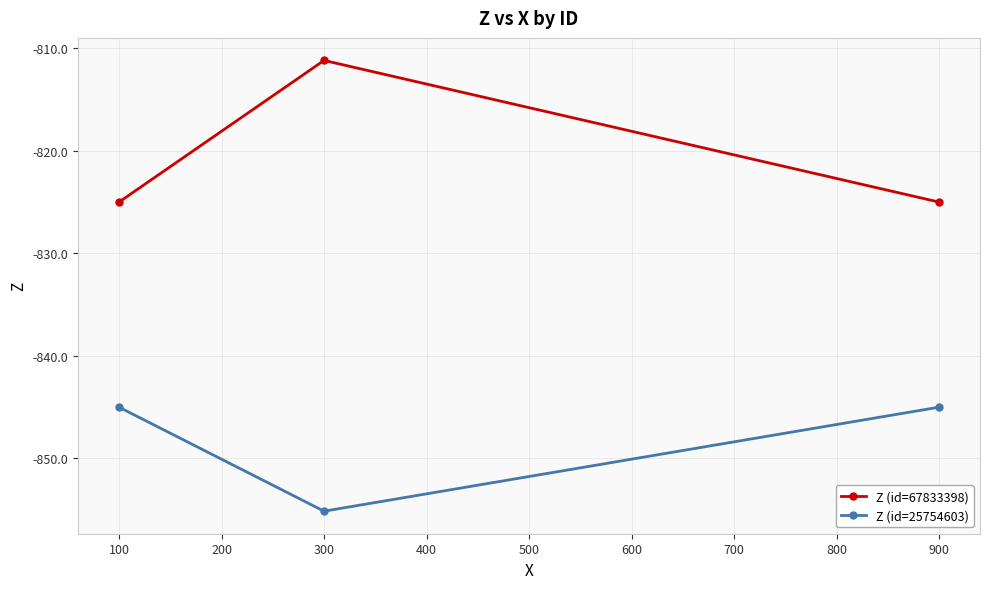

How many lines are shown in the chart?

2